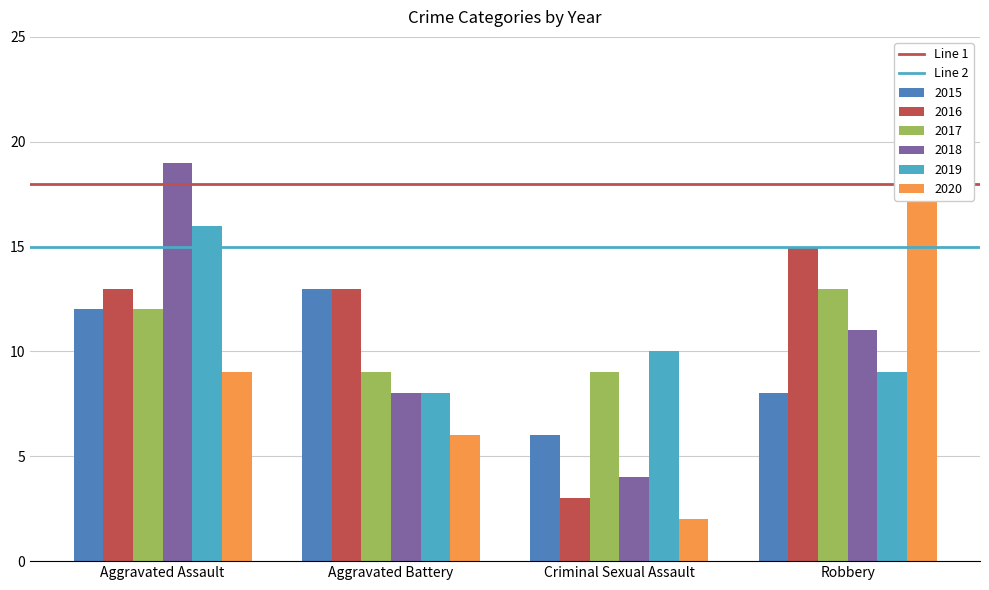

What position from the left is Aggravated Assault?

1